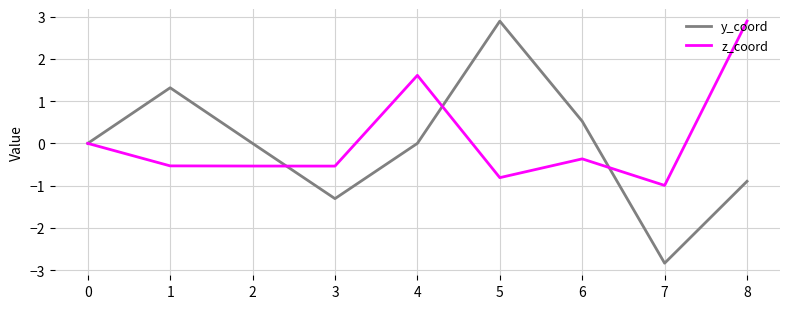

What is the greatest value displayed?

2.9